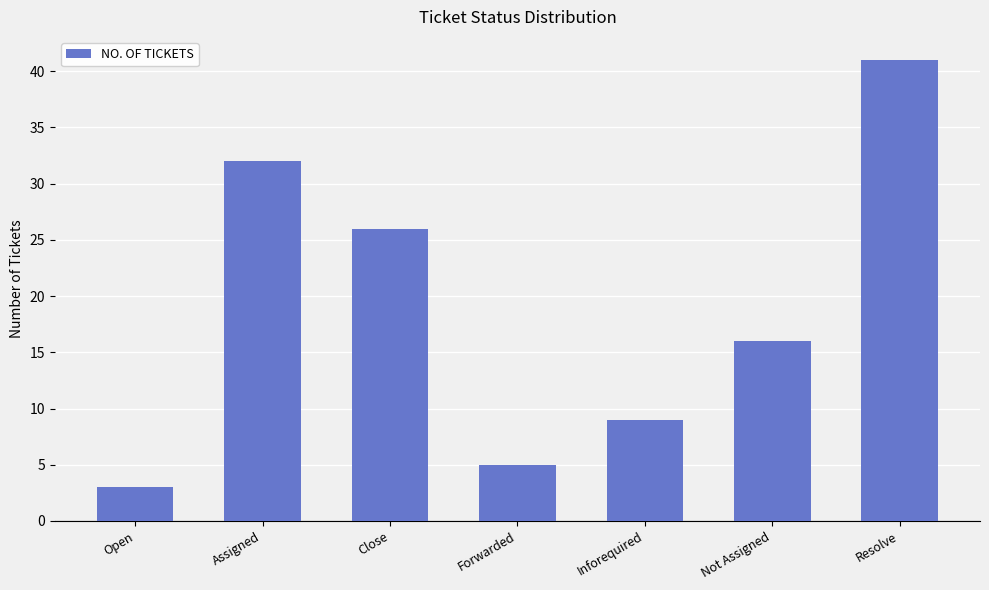

Does the chart contain stacked bars?

No